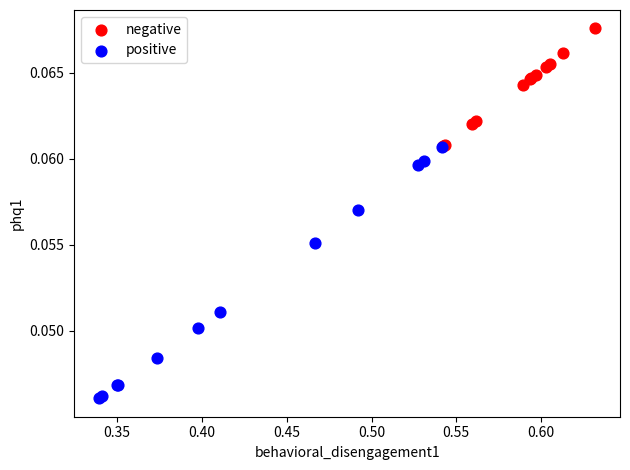

Which series has the largest Y range (max minus min)?

positive